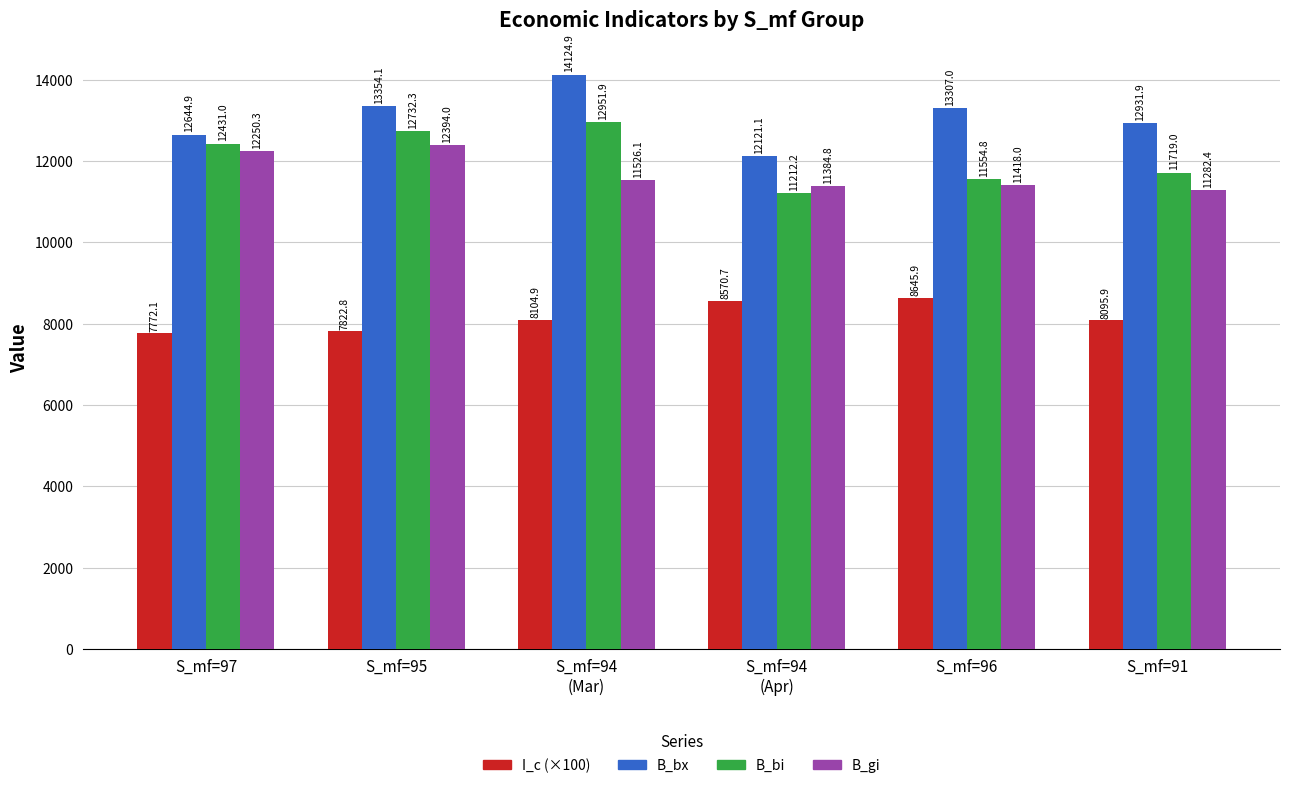

Which category has the highest value in the B_gi series?

S_mf=95